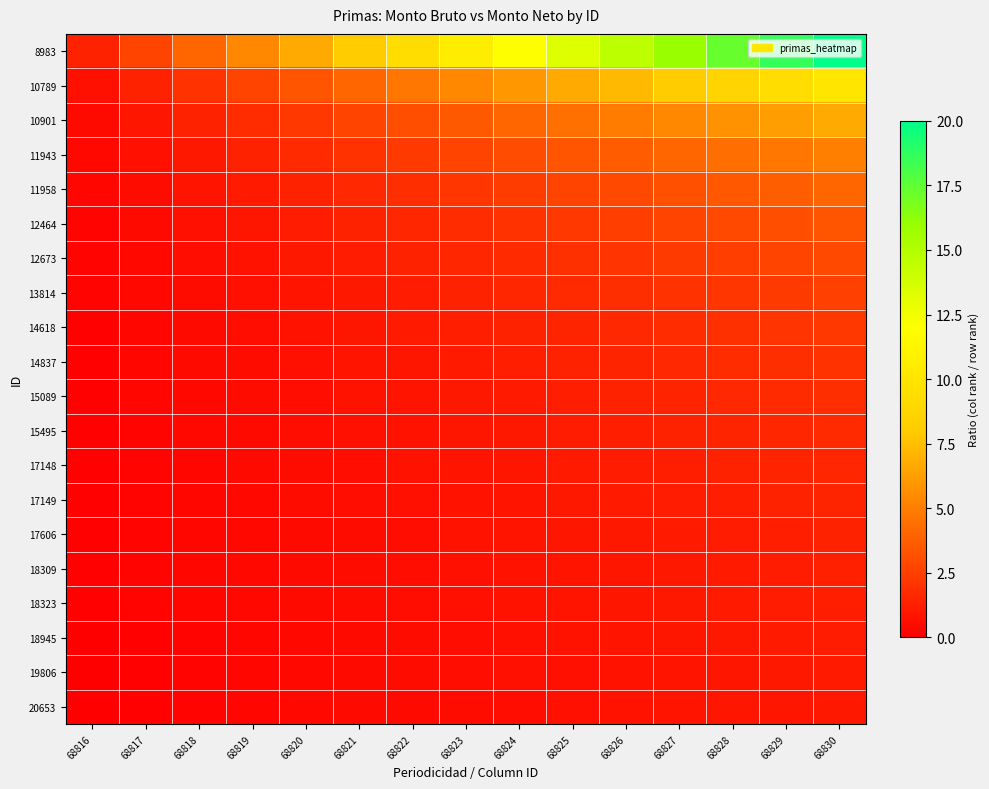

List the series in order of their peak value, highest first.

8983, 10789, 10901, 11943, 11958, 12464, 12673, 13814, 14618, 14837, 15089, 15495, 17148, 17149, 17606, 18309, 18323, 18945, 19806, 20653